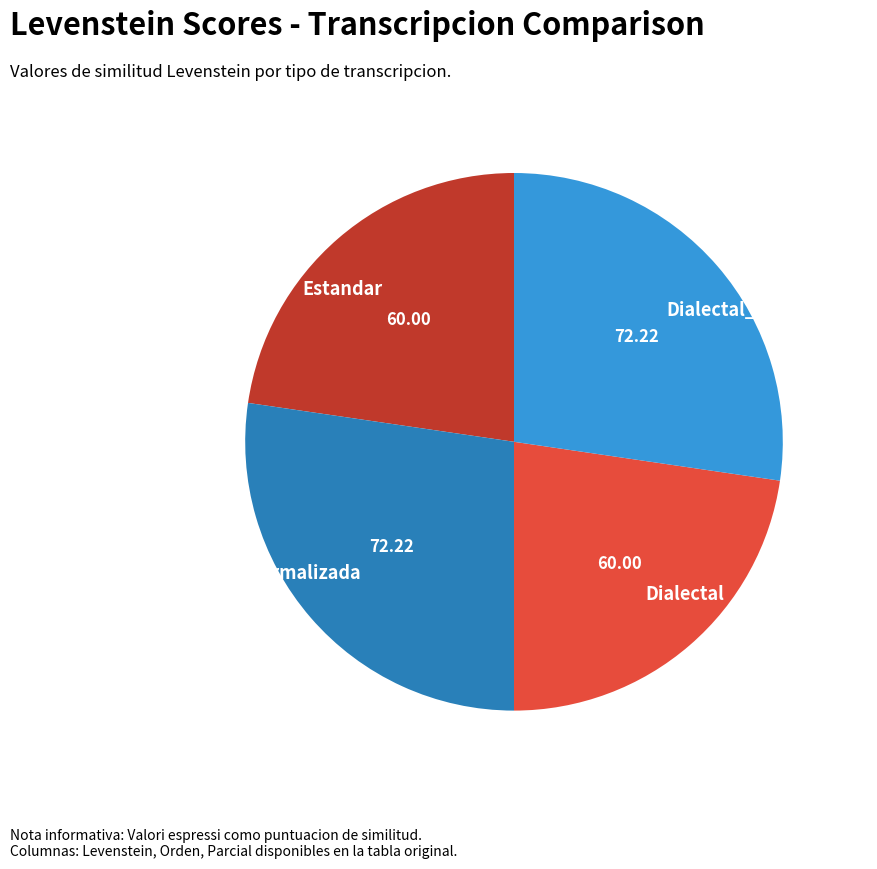

Does any single category account for the majority?

No